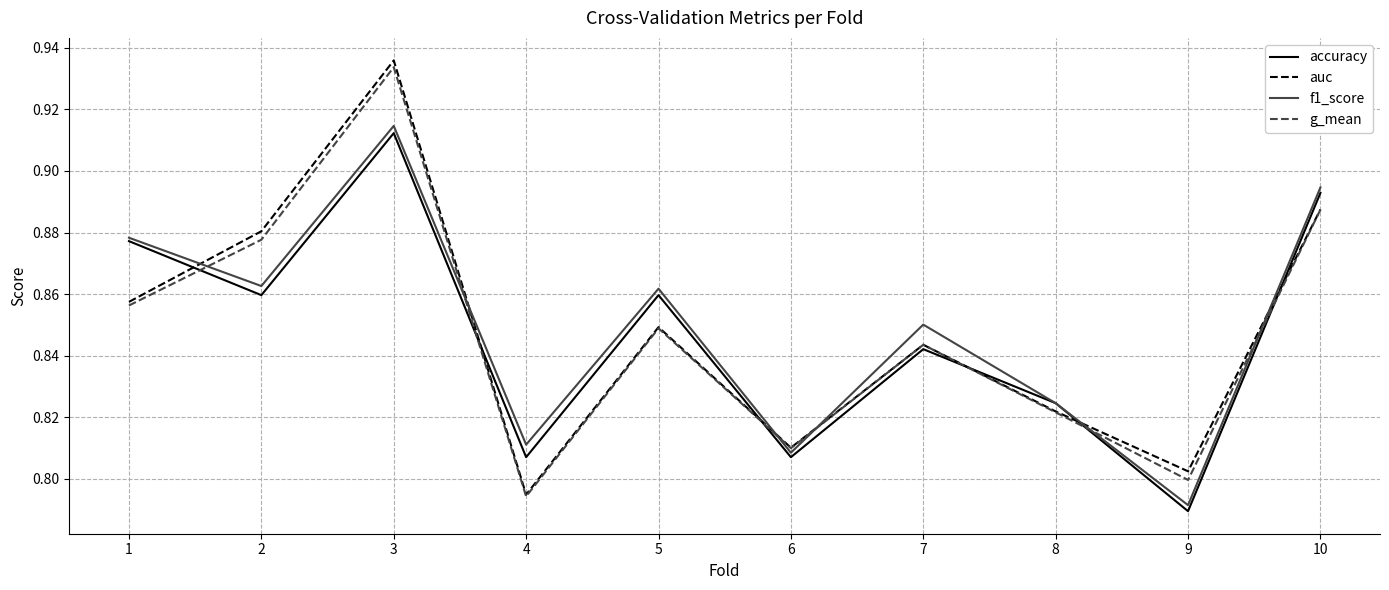

The value of accuracy at 5 is 0.4. True or false?

False